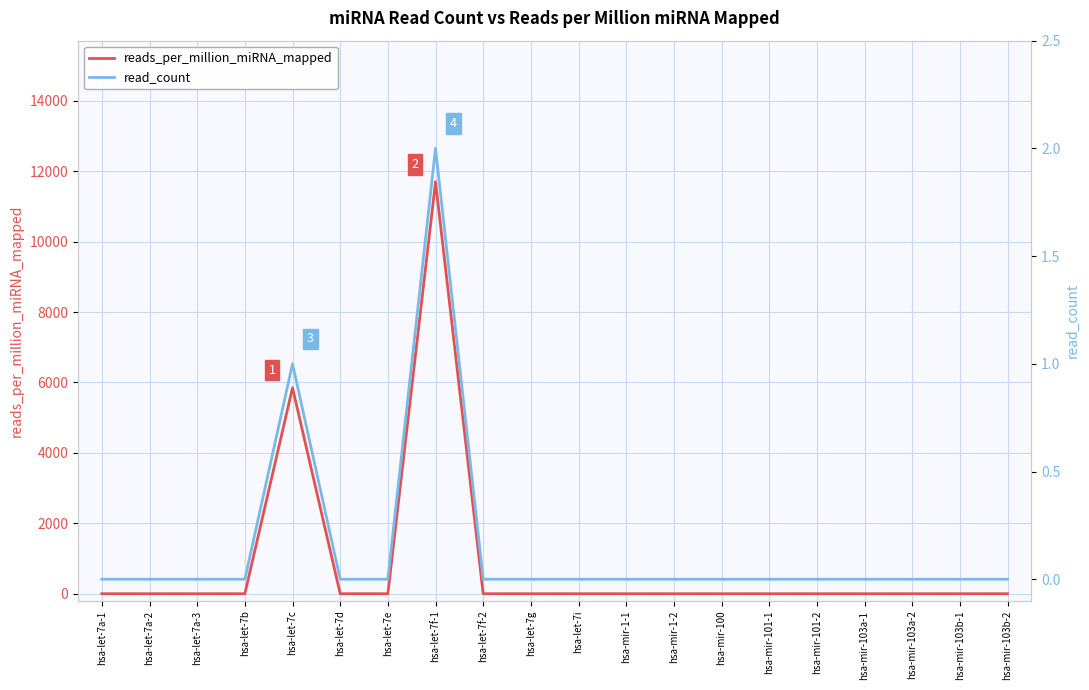

Read the reads_per_million_miRNA_mapped value at hsa-let-7c.

5848.0